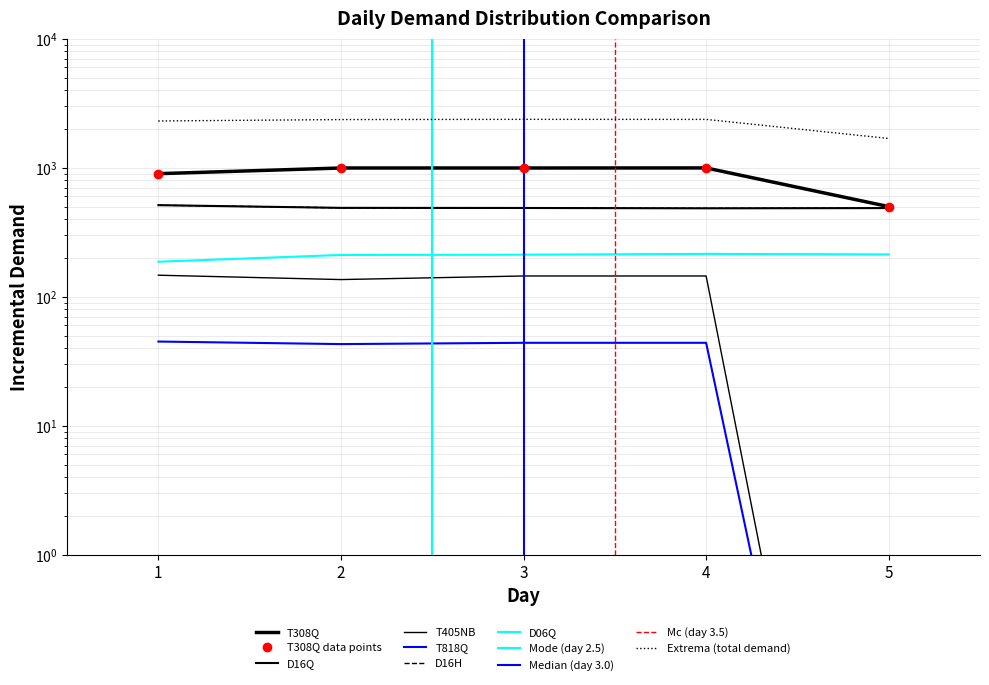

What is the sum of all T308Q values?

4389.0